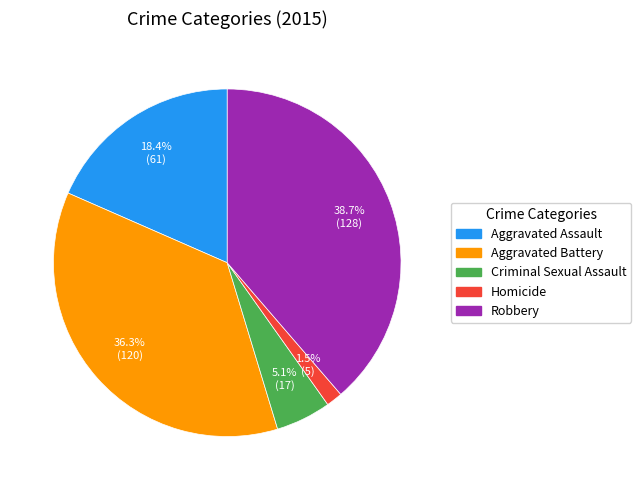

How many slices are in this pie chart?

5